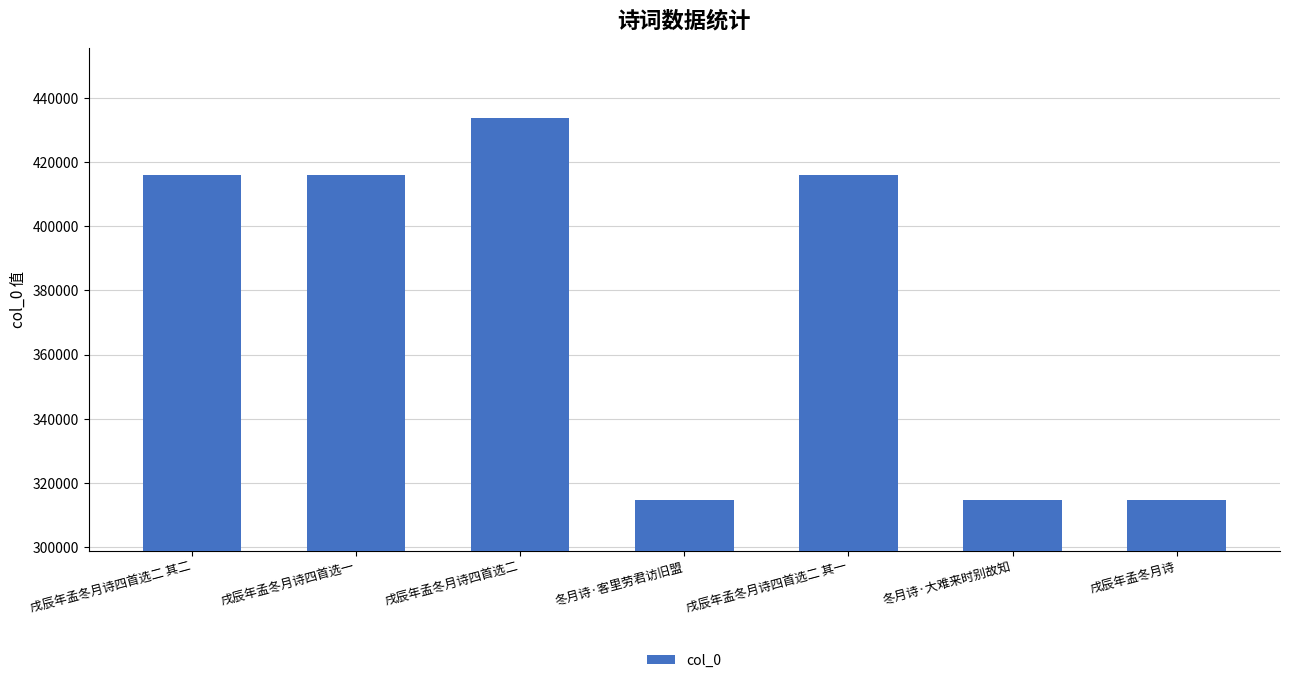

Where does the data first go above 415893?

戌辰年孟冬月诗四首选二 其二